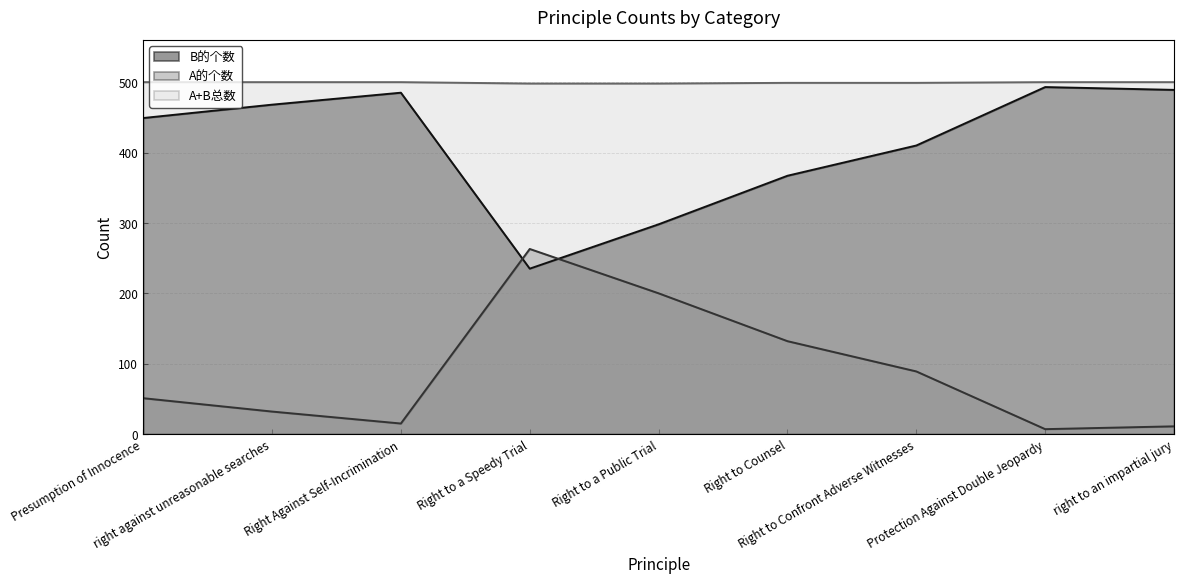

What is the maximum value shown in the chart?

500